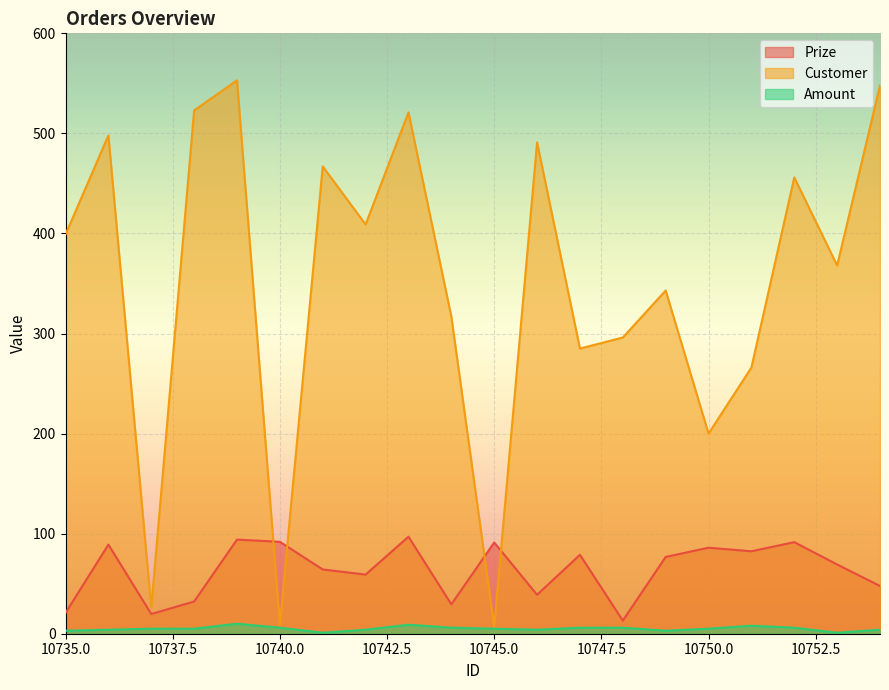

What value does the Prize series have at 10749?

76.7